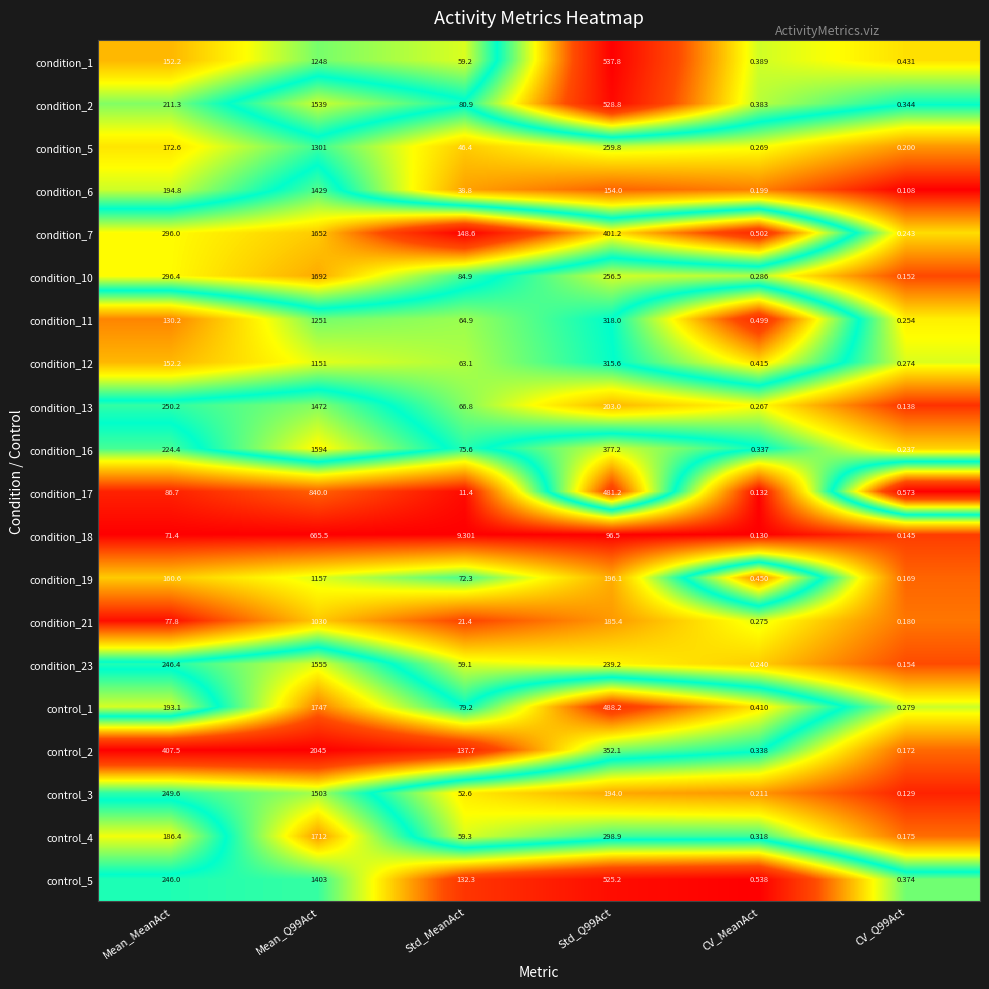

Where does the condition_23 series first go above 239?

Mean_MeanAct